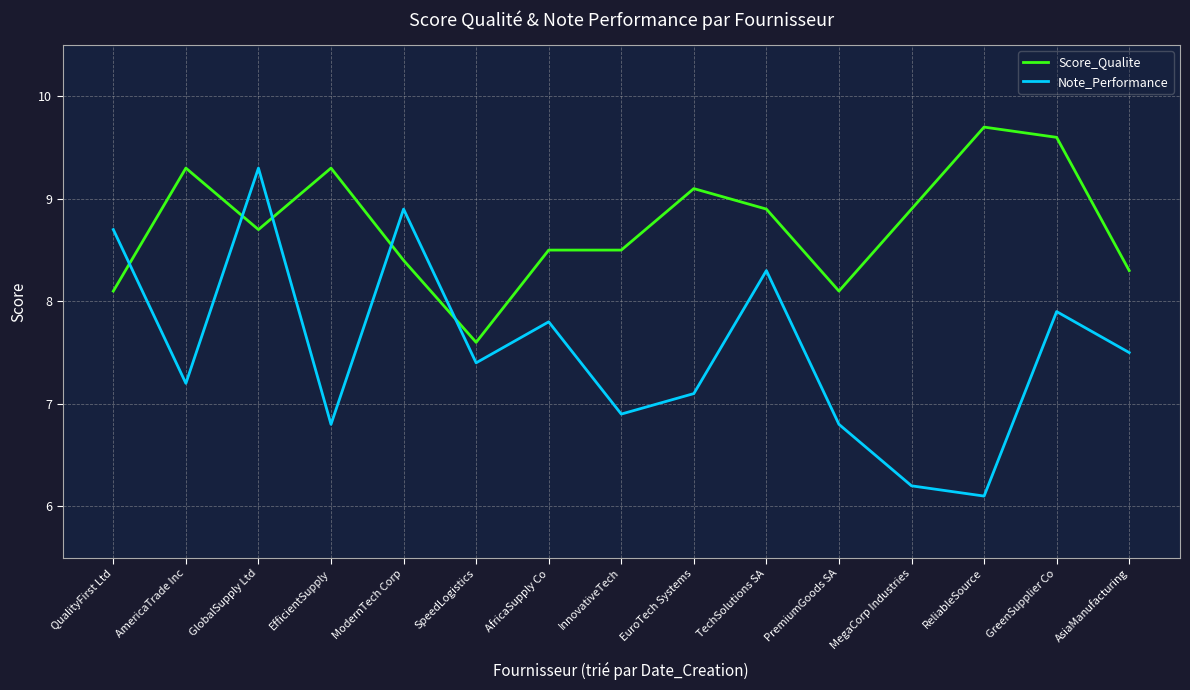

Is it true that Note_Performance equals 7.1 at EuroTech Systems?

True